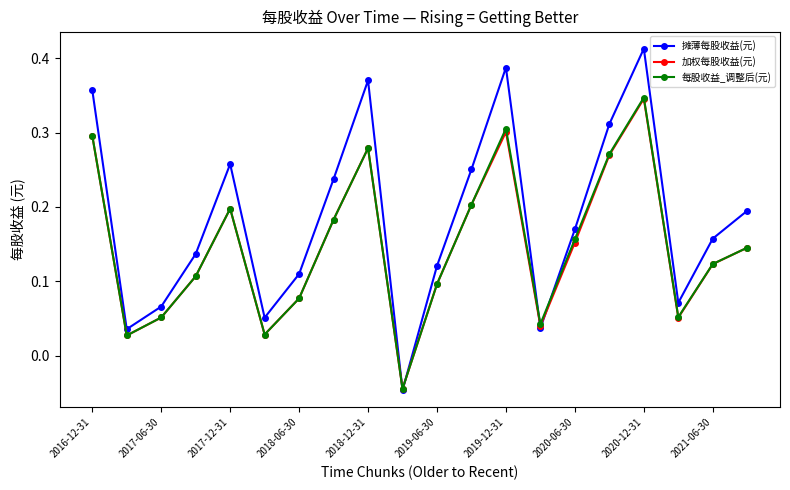

True or false: 每股收益_调整后(元) has more than 1 points higher than both neighbors.

True